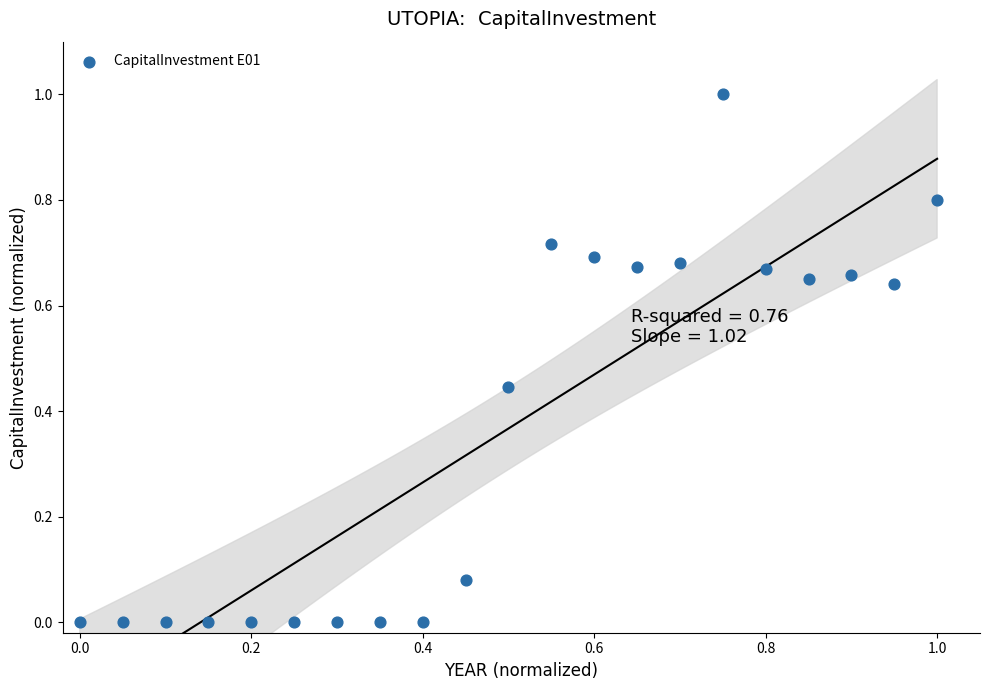

What is the range of Y values (max minus min)?

1.0